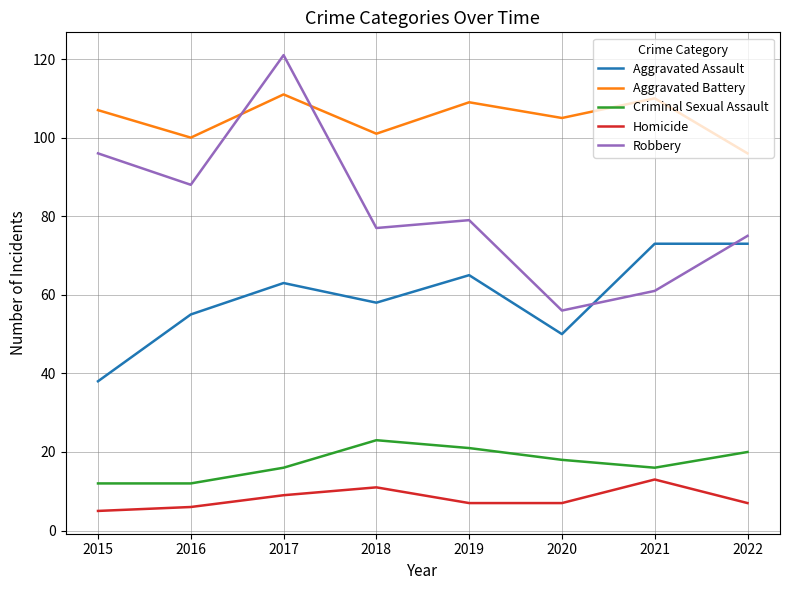

What is the approximate value of Aggravated Assault at 2017?

63